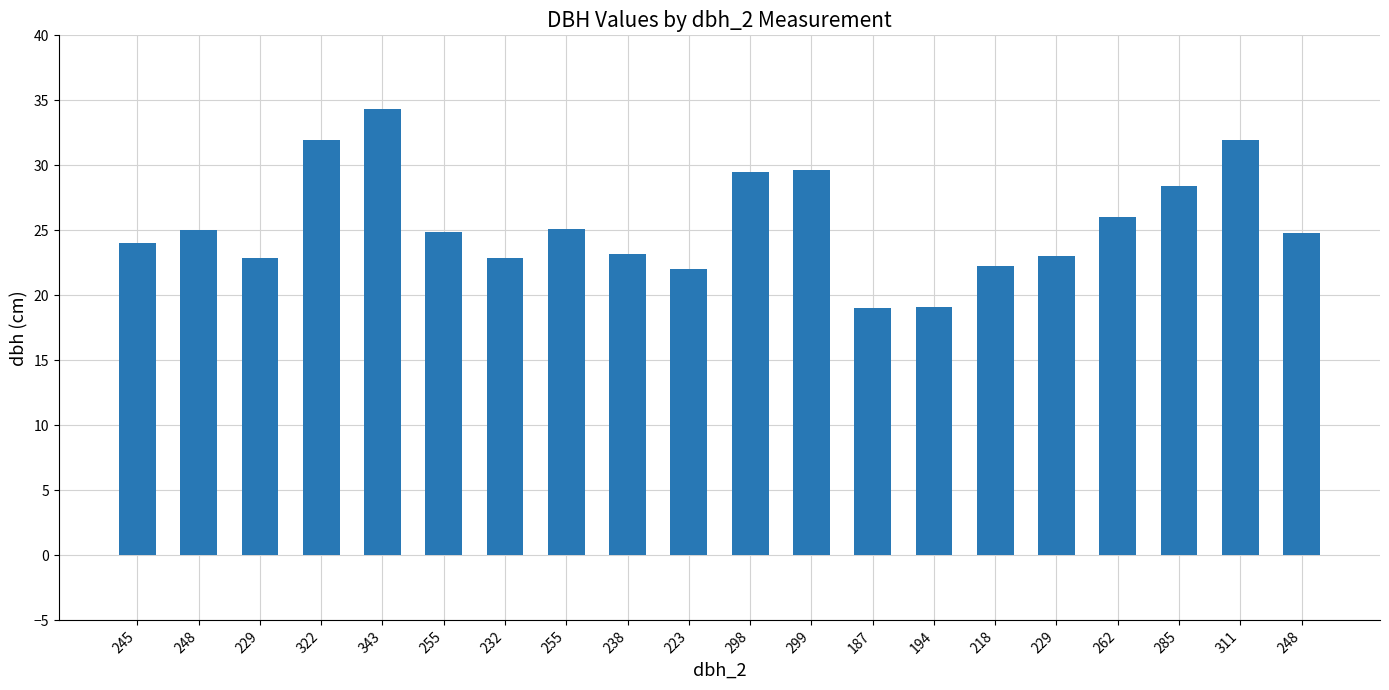

Which has a higher value, 187 or 262?

262